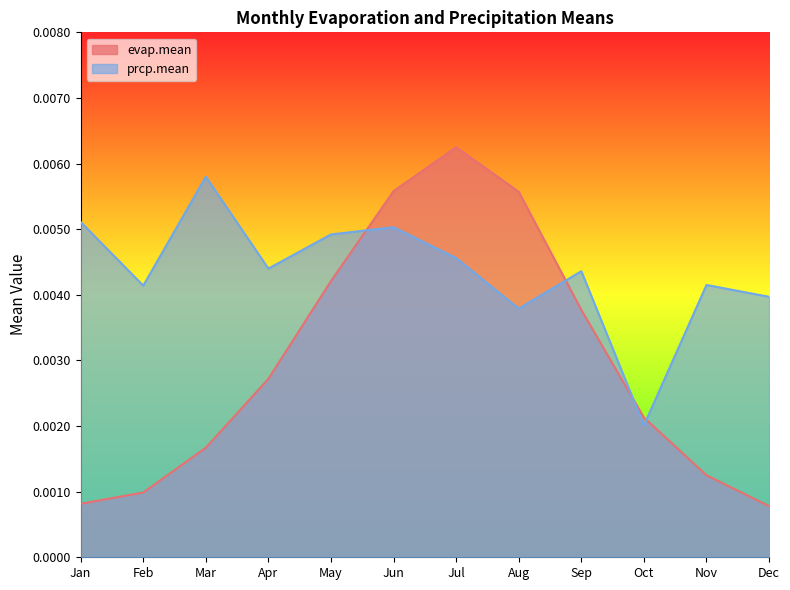

How many lines are shown in the chart?

2